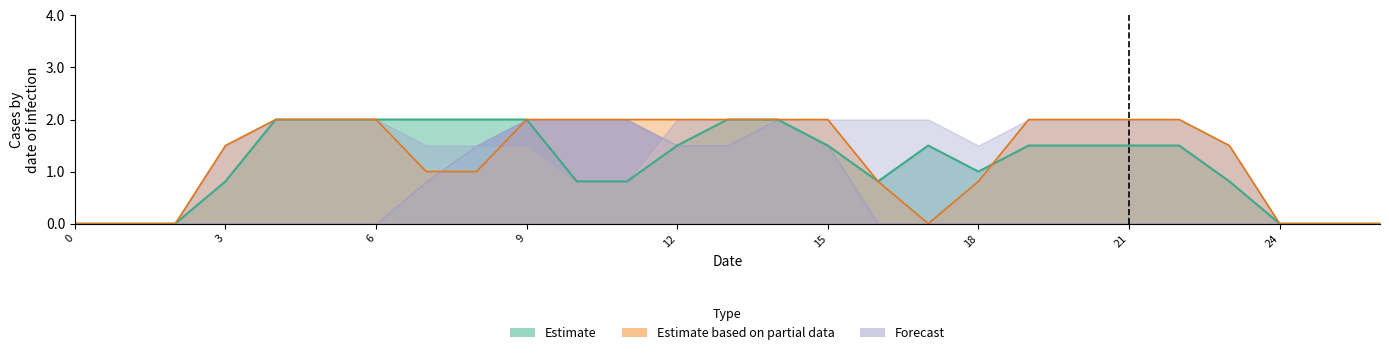

Count the number of categories in the chart.

27